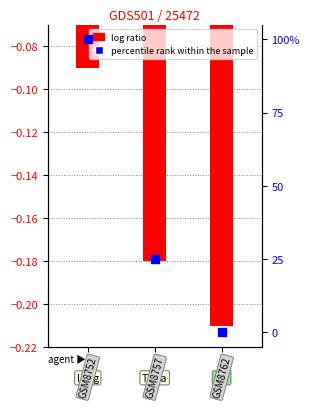

What are all the series names shown in the legend?

log ratio, percentile rank within the sample